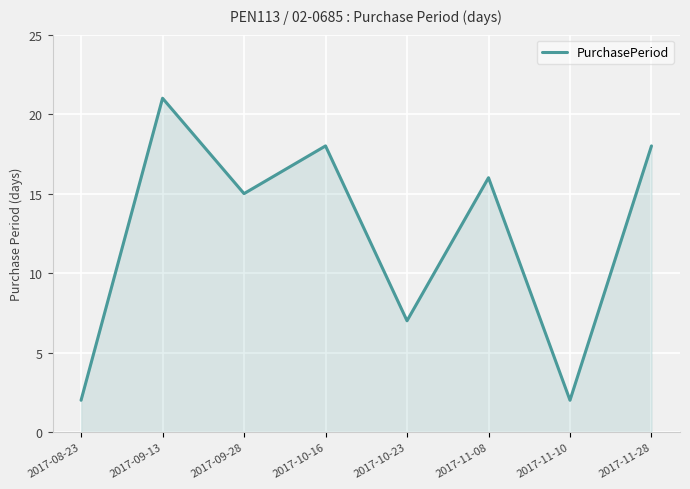

At which category does the data reach its first local peak?

2017-09-13